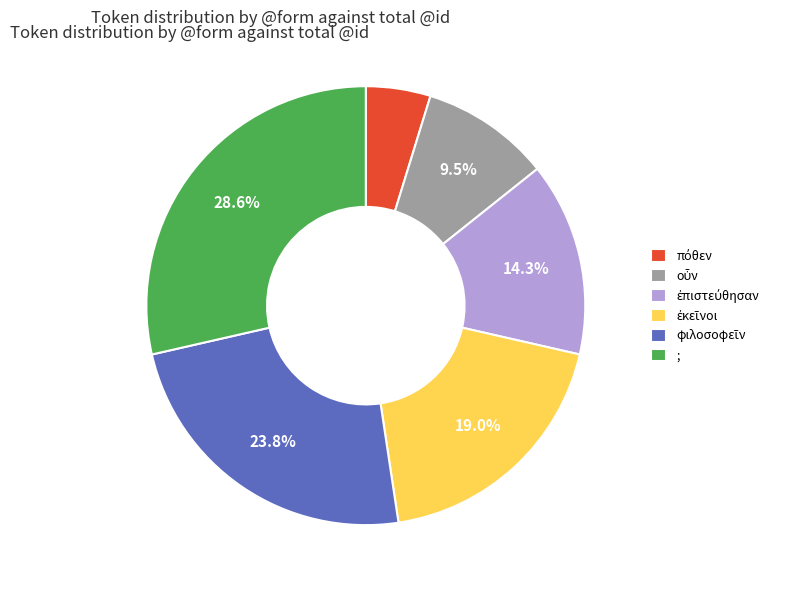

Which category has the biggest portion of the pie?

;